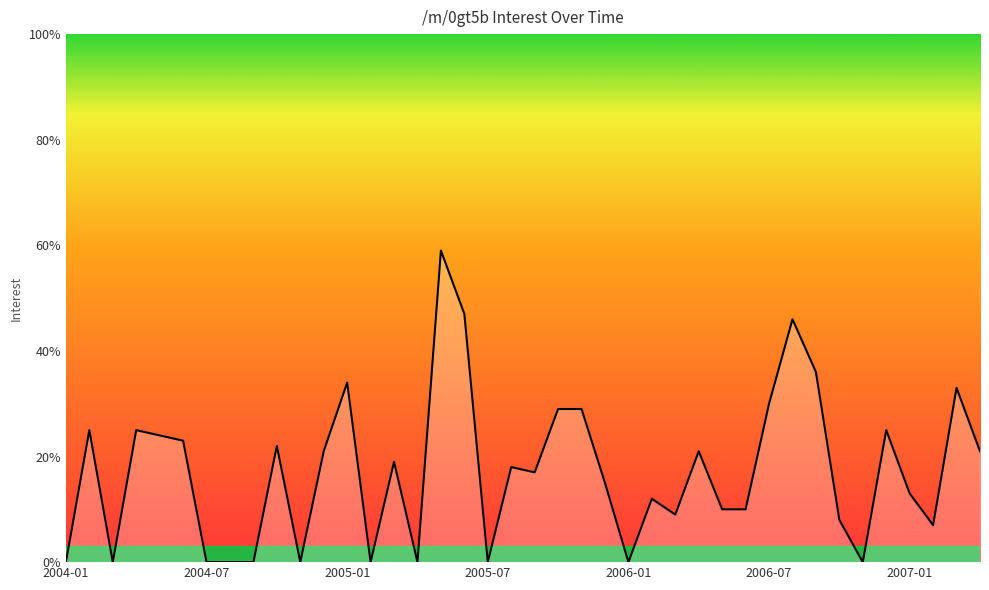

What is the difference between the maximum and minimum values?

59